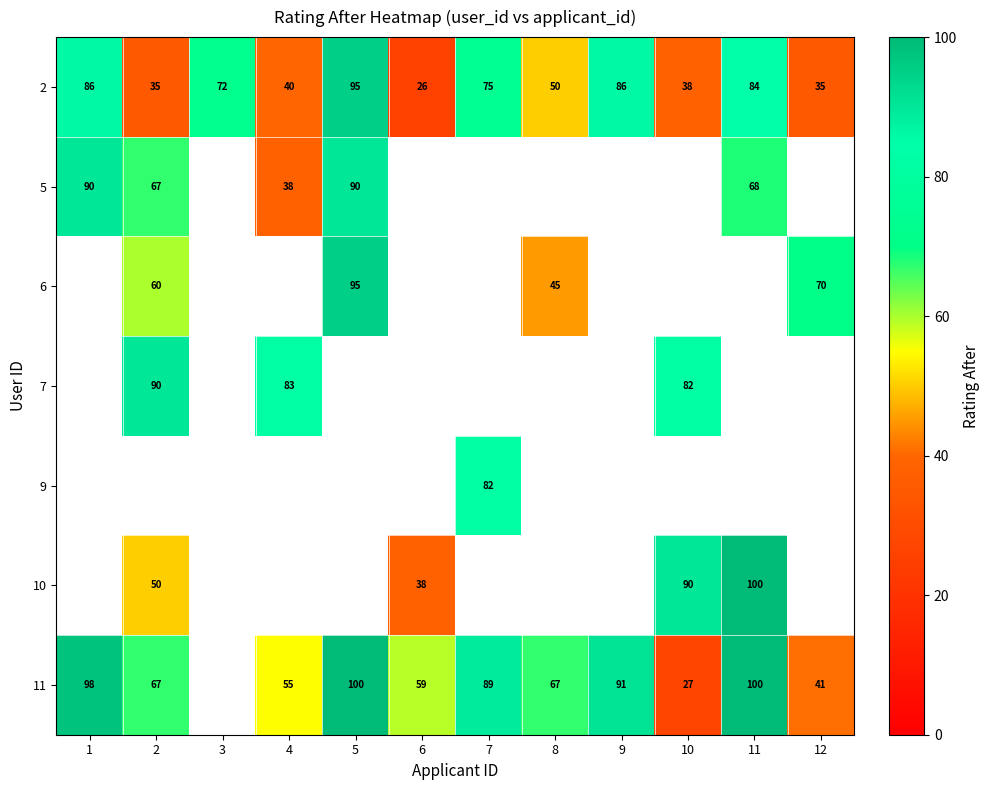

True or false: 5 has a value of 38 at 4.

True